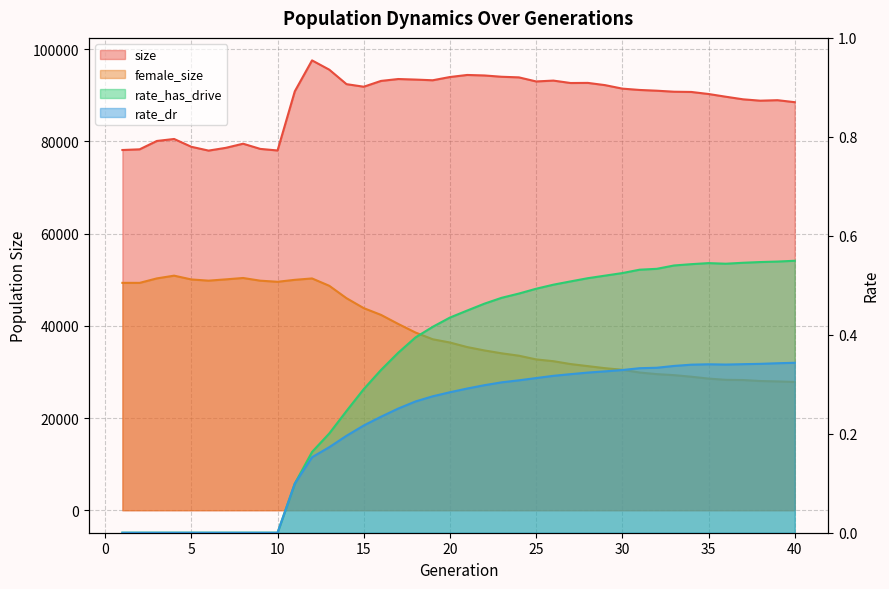

How many categories are shown in the chart?

40